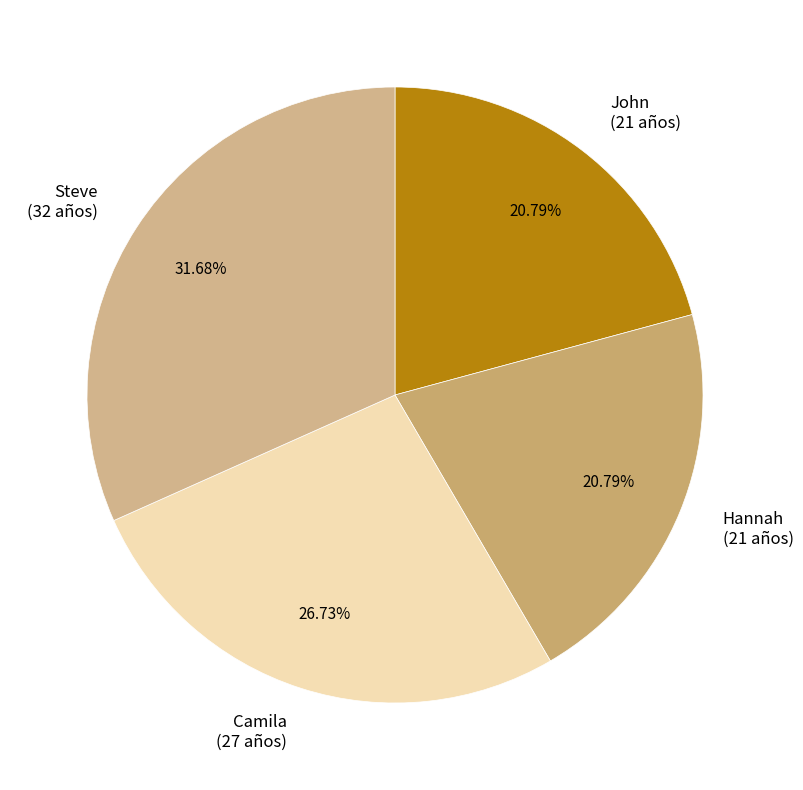

How much of the chart is everything except Steve?

68.3%